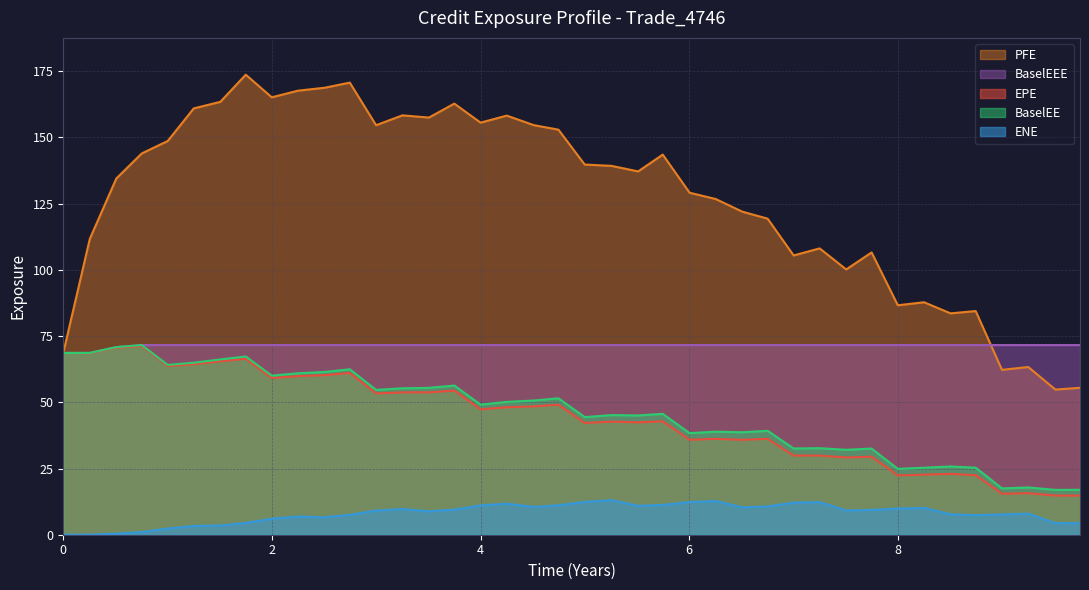

Which series has the largest range (max minus min)?

PFE